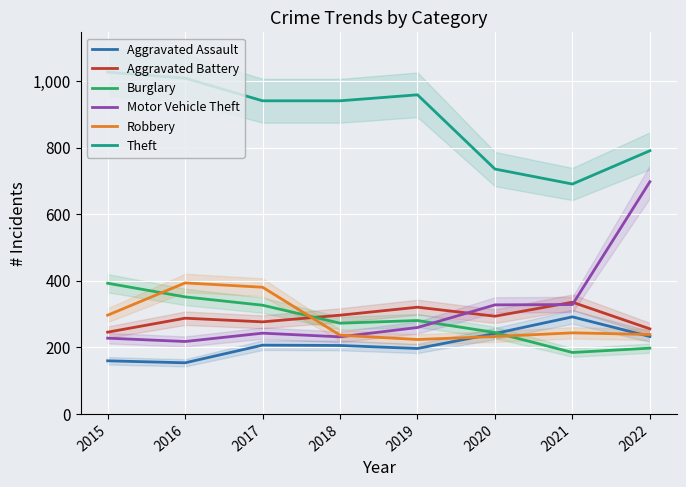

Reading left to right, extract all data points from this chart.

Aggravated Assault: 2015=160	2016=154	2017=207	2018=206	2019=197	2020=242	2021=292	2022=233
Aggravated Battery: 2015=246	2016=288	2017=277	2018=297	2019=321	2020=294	2021=336	2022=256
Burglary: 2015=393	2016=352	2017=327	2018=273	2019=281	2020=245	2021=185	2022=198
Motor Vehicle Theft: 2015=228	2016=218	2017=243	2018=232	2019=260	2020=328	2021=329	2022=698
Robbery: 2015=297	2016=394	2017=381	2018=237	2019=224	2020=233	2021=244	2022=239
Theft: 2015=1027	2016=1009	2017=941	2018=941	2019=959	2020=736	2021=691	2022=791